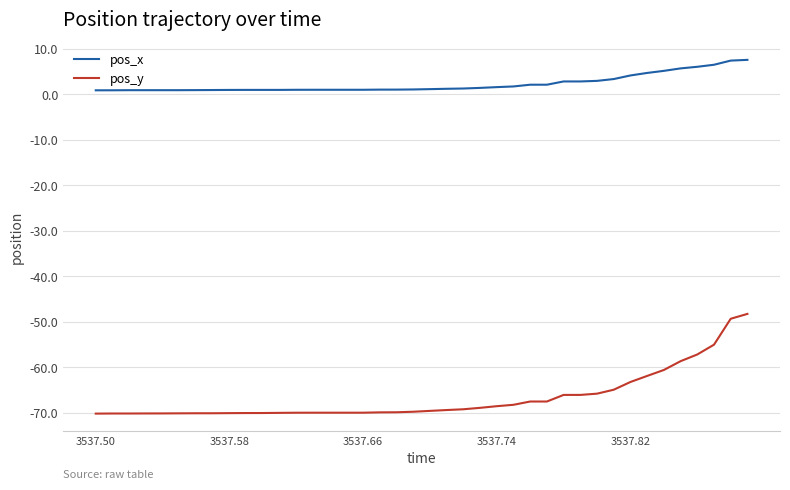

True or false: pos_x and pos_y cross at least once.

False